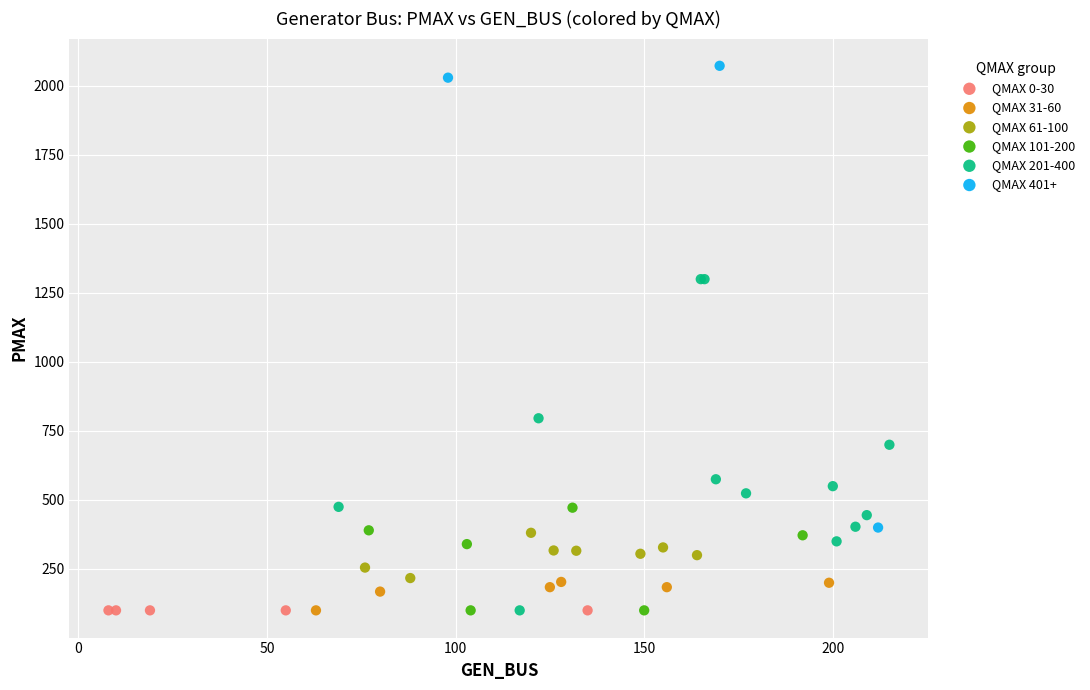

Which series contains the highest Y value?

QMAX 401+